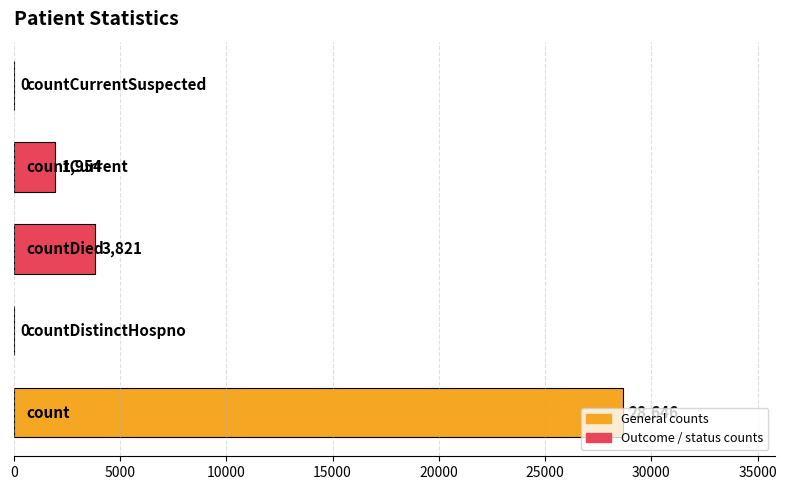

What is the sum of all values?

34421